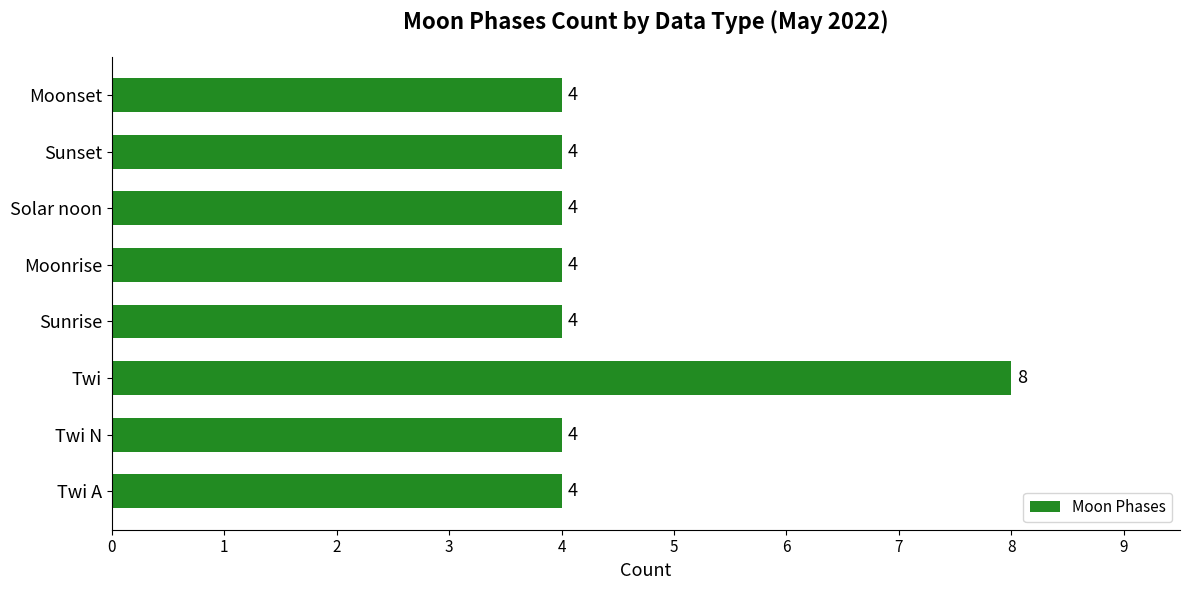

Reading top to bottom, list all the values displayed in this chart.

4	4	4	4	4	8	4	4